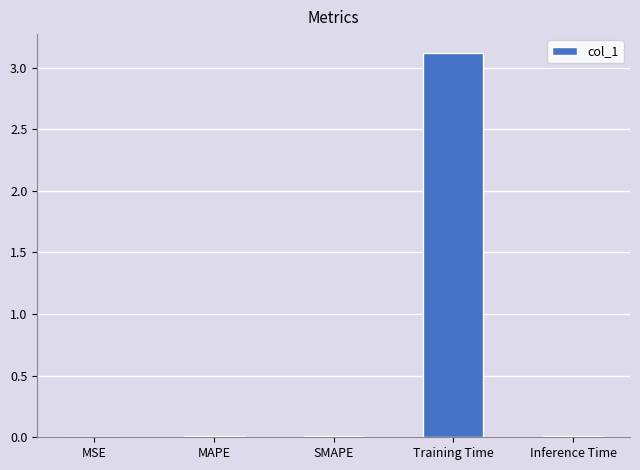

Which label corresponds to the largest value in the chart?

Training Time